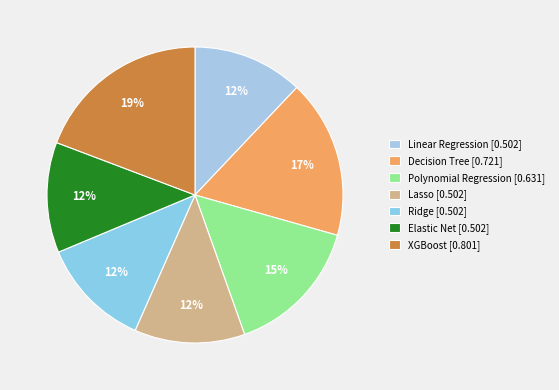

Count the number of slices in the pie.

7